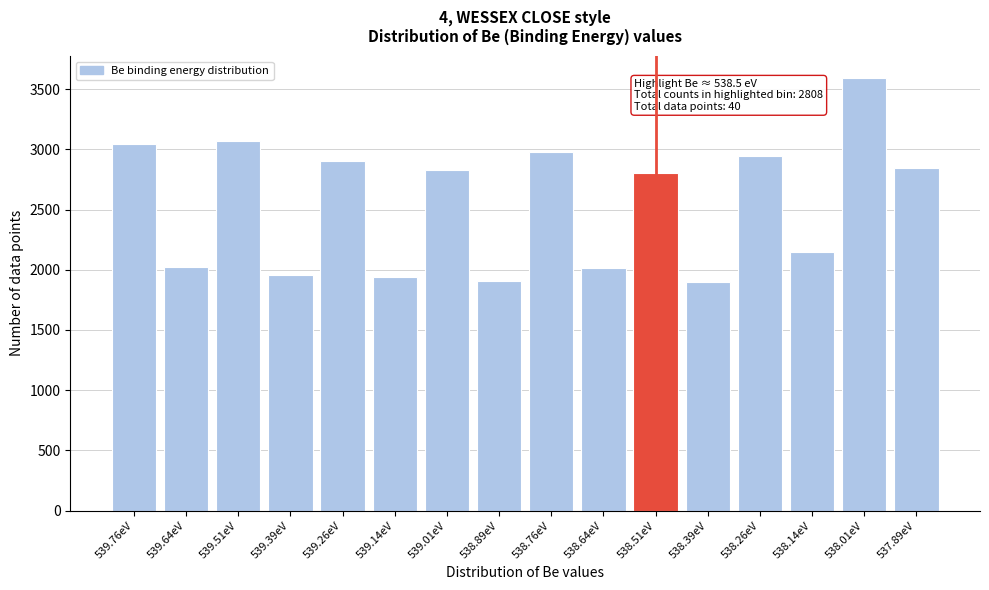

The chart shows a value of 2011 at 538.64eV. True or false?

True